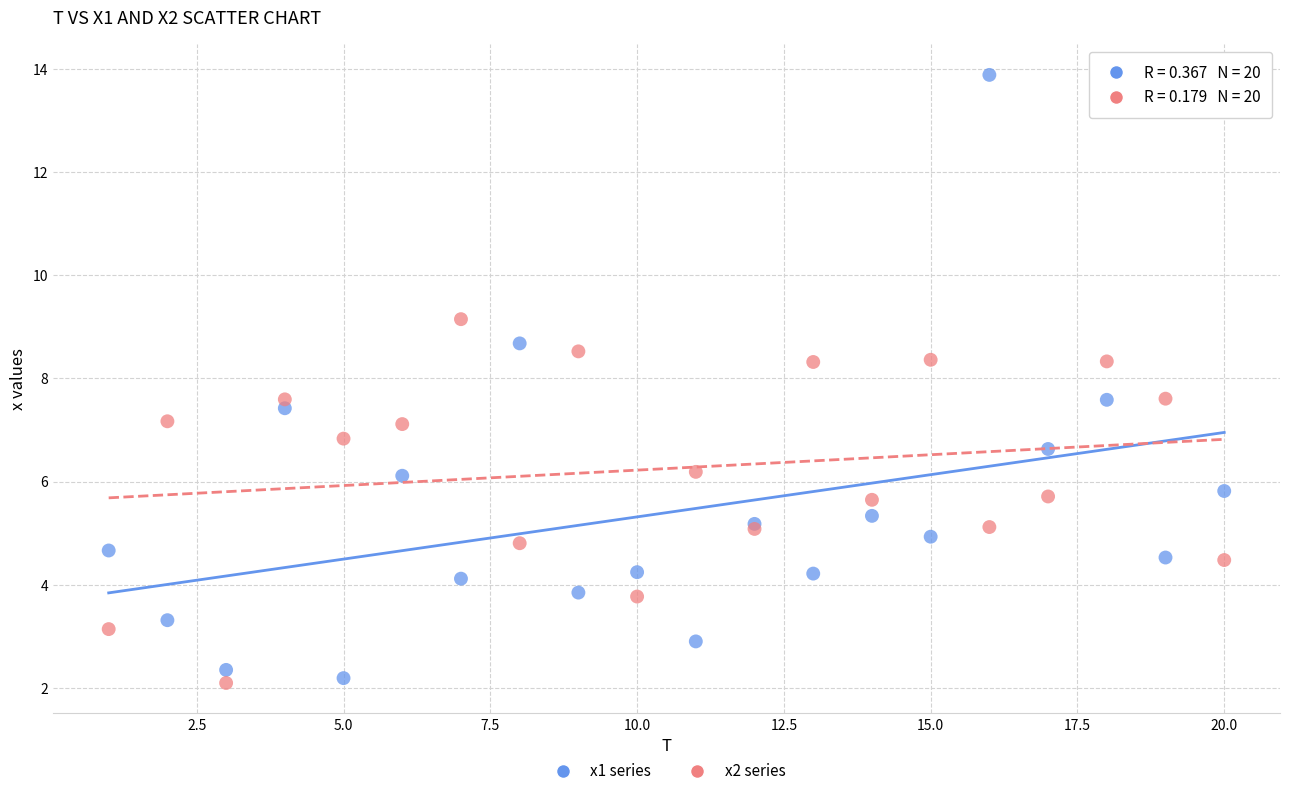

Which series has the largest Y range (max minus min)?

x1 series